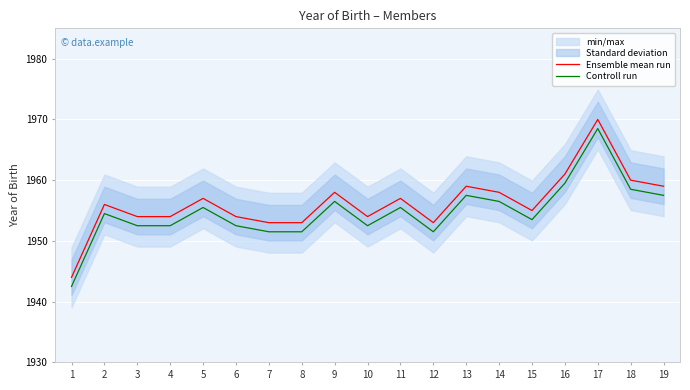

Reading right to left, extract all data points from this chart.

Ensemble mean run: 1959.0	1960.0	1970.0	1961.0	1955.0	1958.0	1959.0	1953.0	1957.0	1954.0	1958.0	1953.0	1953.0	1954.0	1957.0	1954.0	1954.0	1956.0	1944.0
Controll run: 1957.5	1958.5	1968.5	1959.5	1953.5	1956.5	1957.5	1951.5	1955.5	1952.5	1956.5	1951.5	1951.5	1952.5	1955.5	1952.5	1952.5	1954.5	1942.5